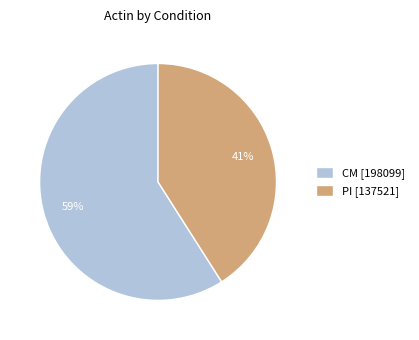

Between CM [198099] and PI [137521], which is larger?

CM [198099]